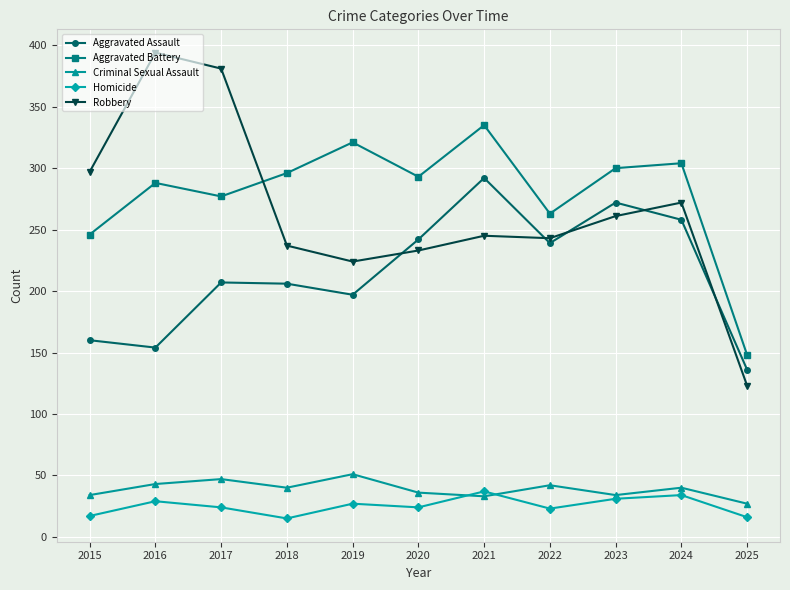

Which series has the widest spread of values?

Robbery